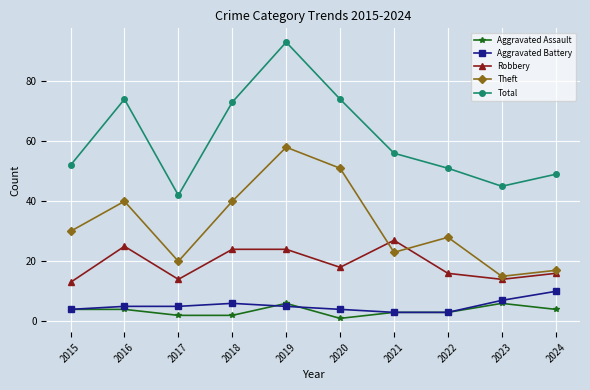

After their last crossing, which series has the higher values: Theft or Robbery?

Theft